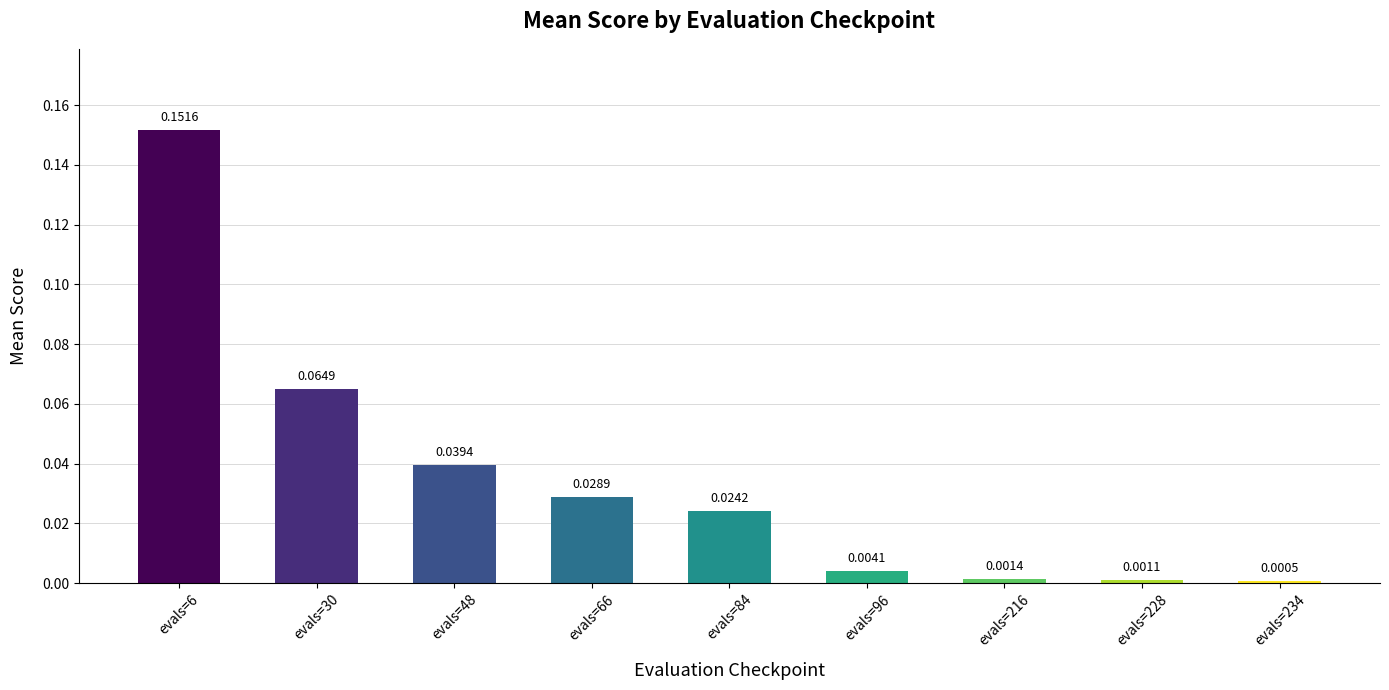

Between evals=228 and evals=6, which is larger?

evals=6